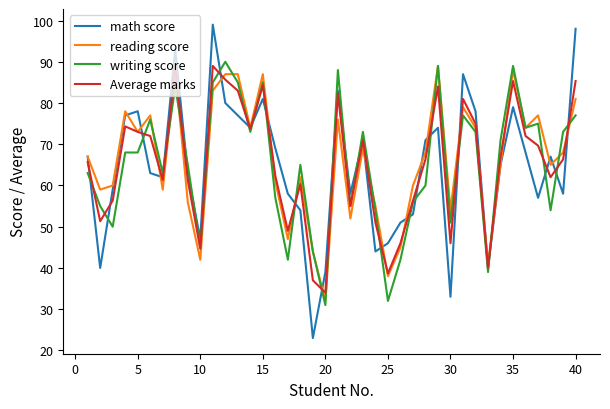

After their last crossing, which series has the higher values: writing score or math score?

math score